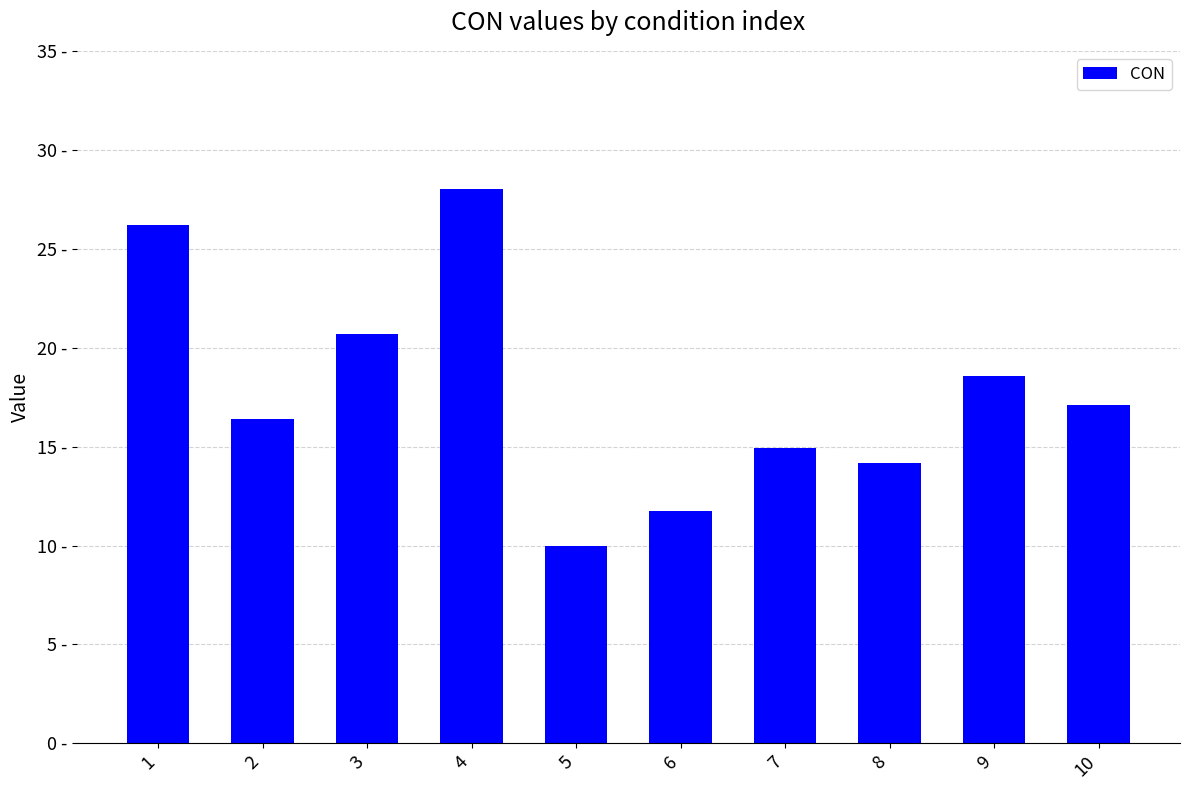

What is the difference between the second highest and minimum values?

16.2